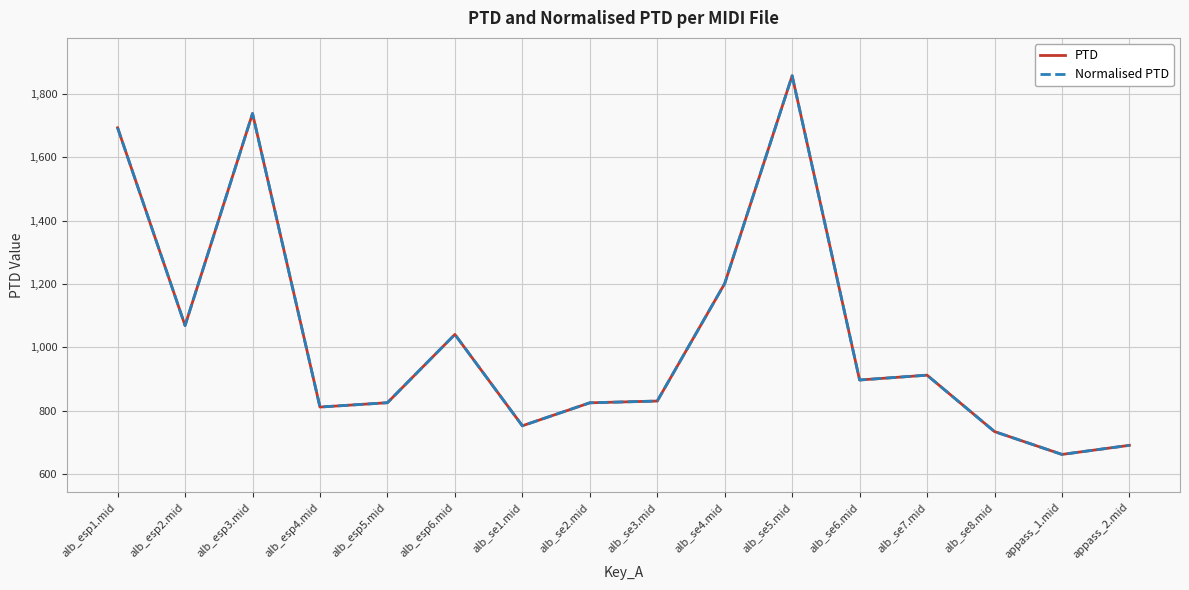

At which category does PTD reach its first local peak?

alb_esp3.mid